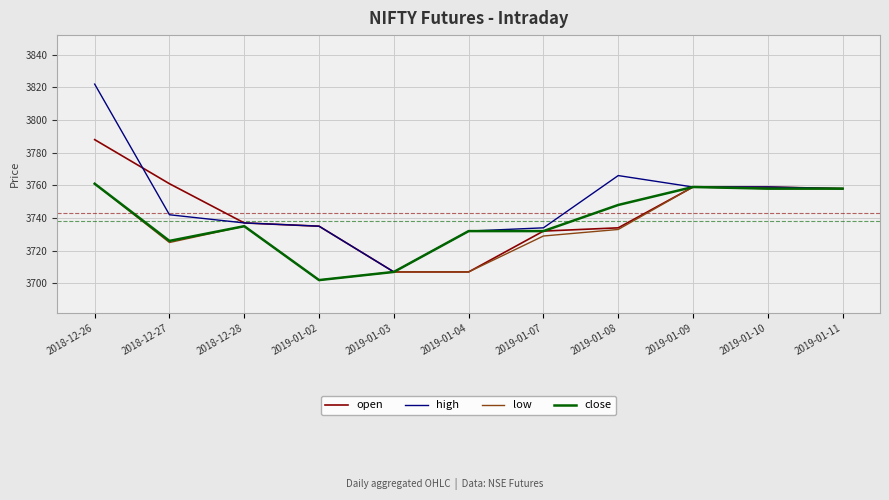

What is the difference between the maximum and minimum values in the low series?

59